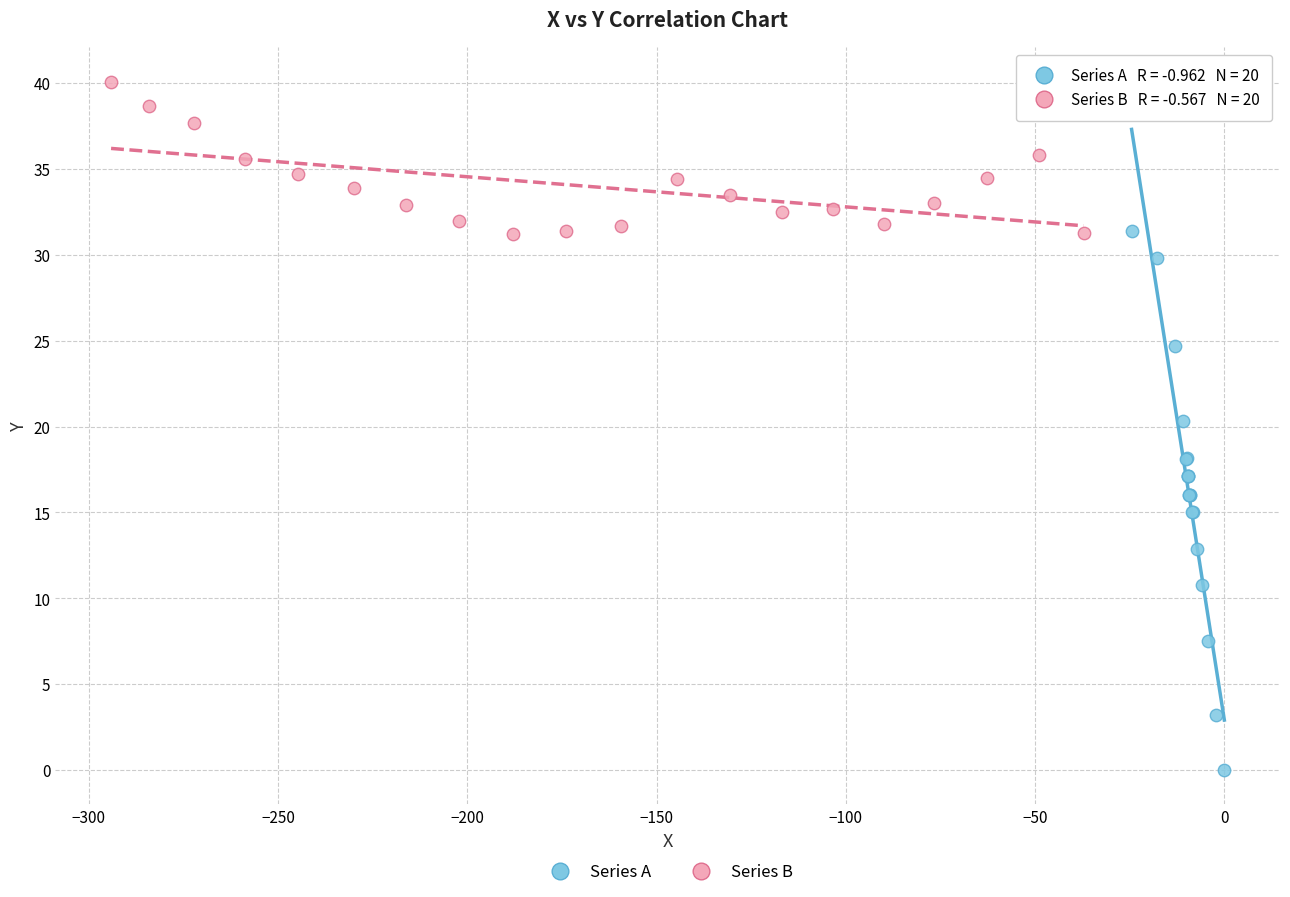

Which series contains the lowest Y value?

Series A